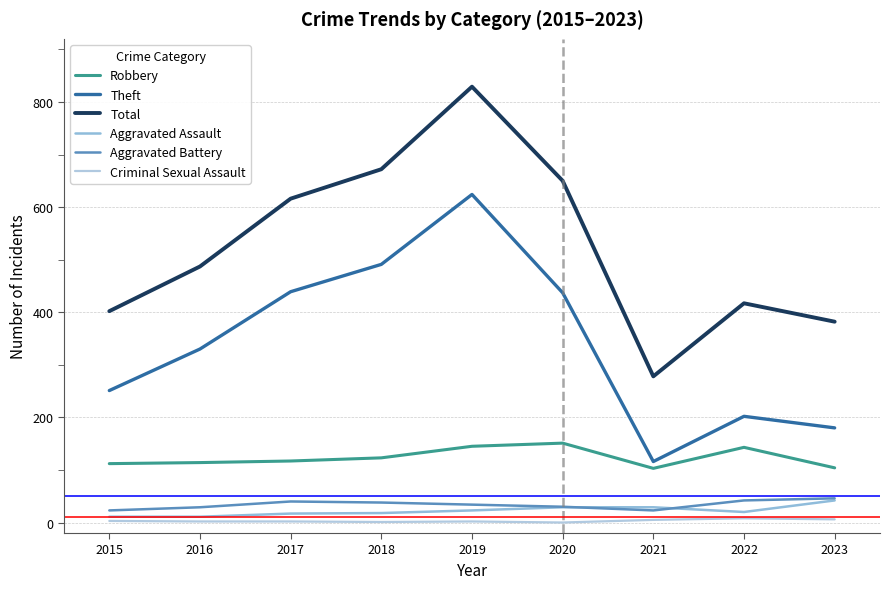

What is the spread (max minus min) of values at 2017?

614